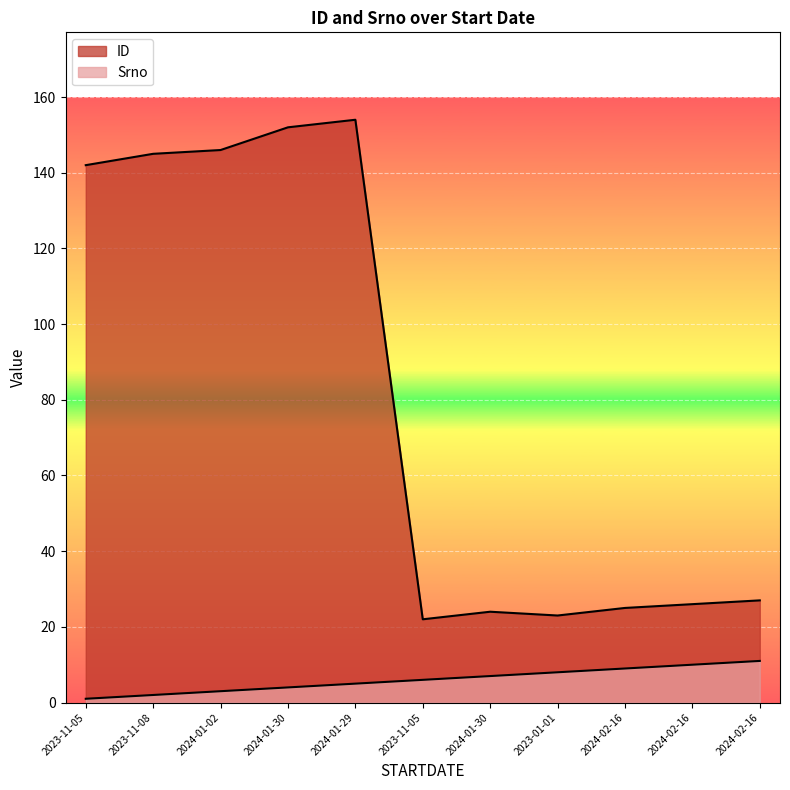

How many lines are shown in the chart?

2